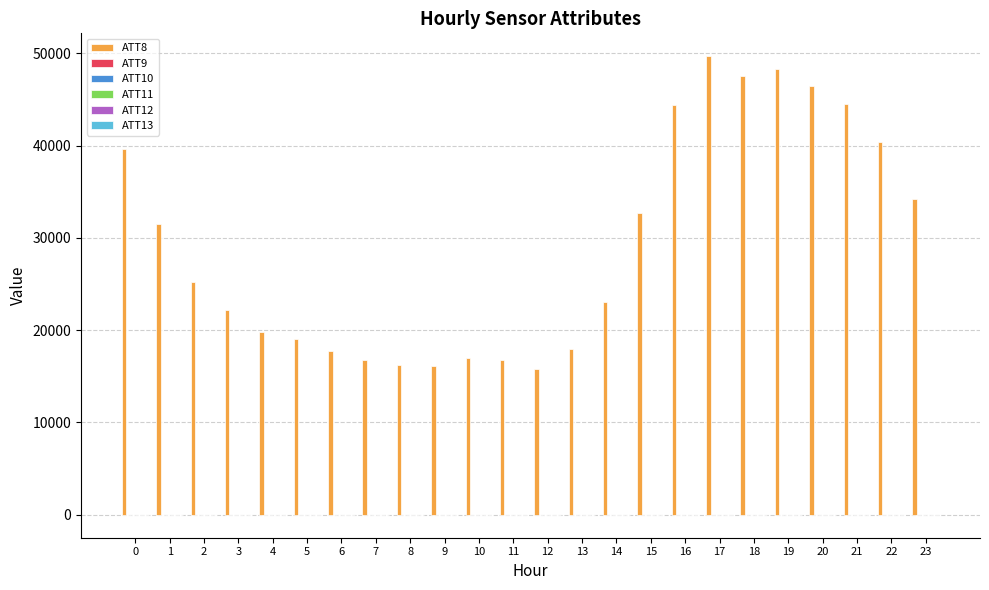

The value of ATT8 at 3 is 4626.7. True or false?

False